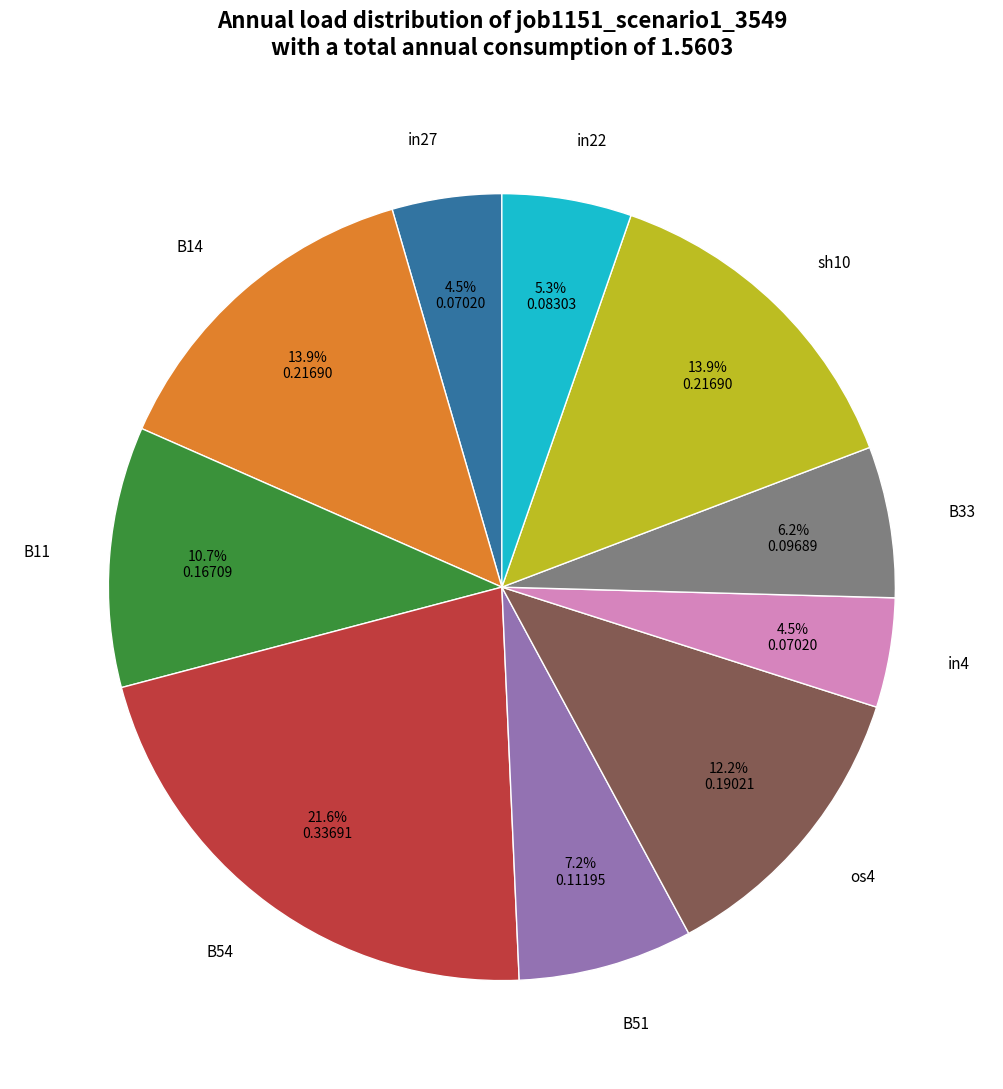

The in22 slice represents 16% of the pie. True or false?

False